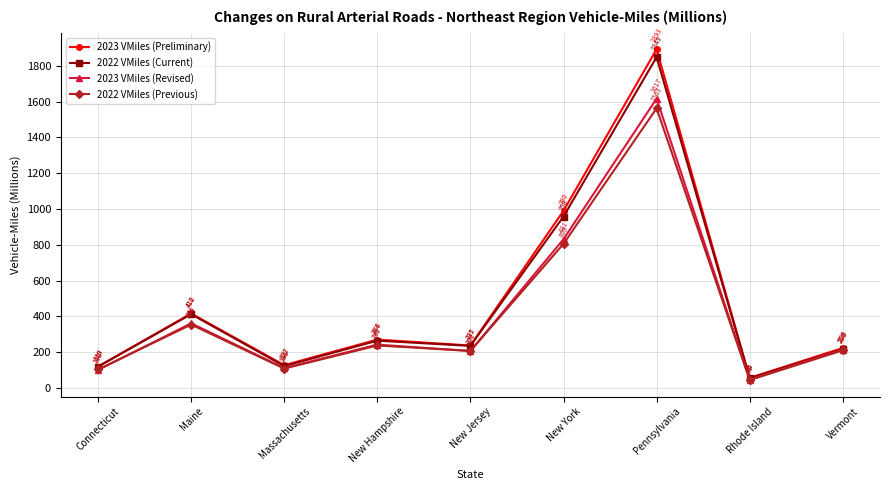

Which series has the largest range (max minus min)?

2023 VMiles (Preliminary)